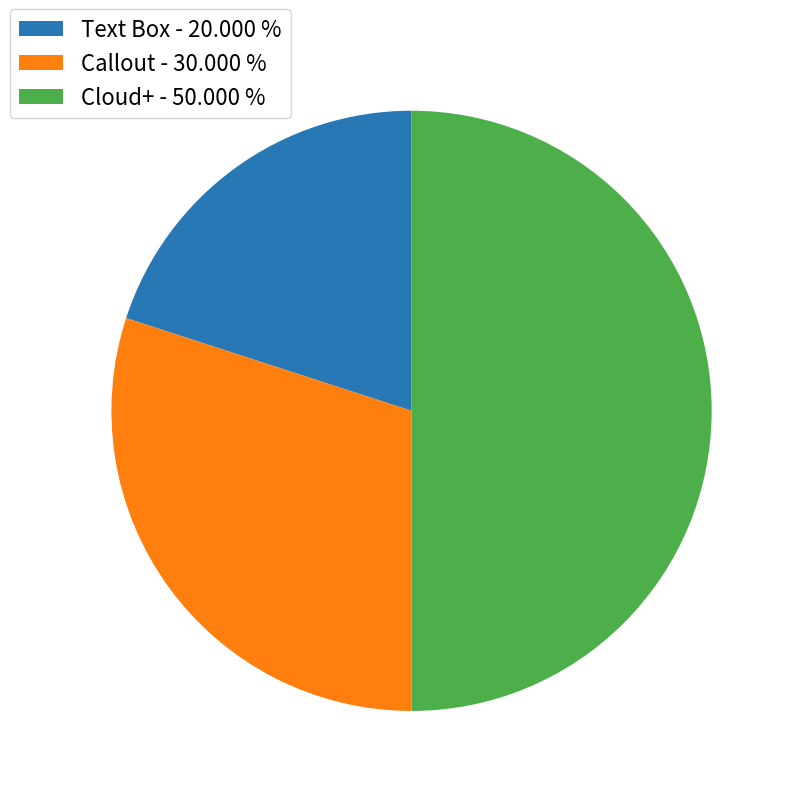

Count the number of slices in the pie.

3